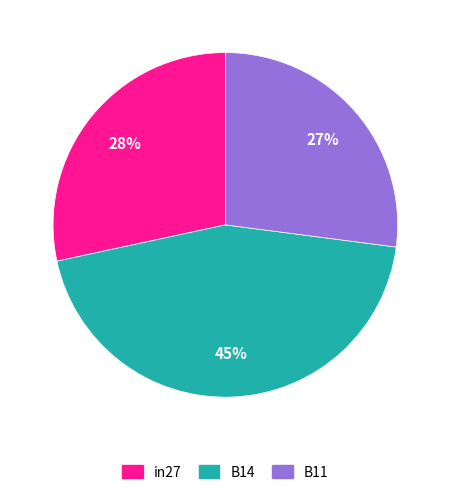

The B11 slice represents 14% of the pie. True or false?

False